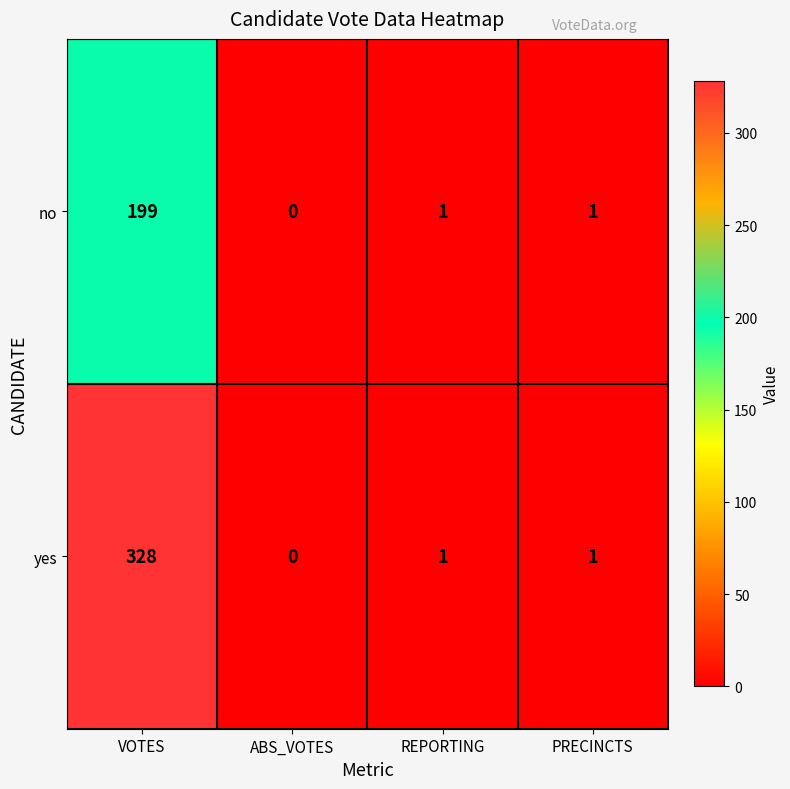

Which series has the largest total across all categories?

yes